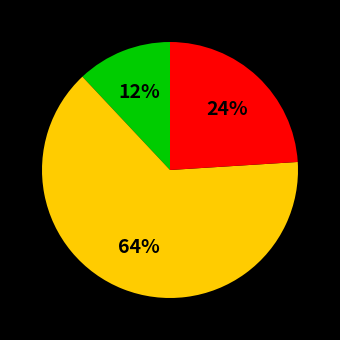

How many slices are in this pie chart?

3